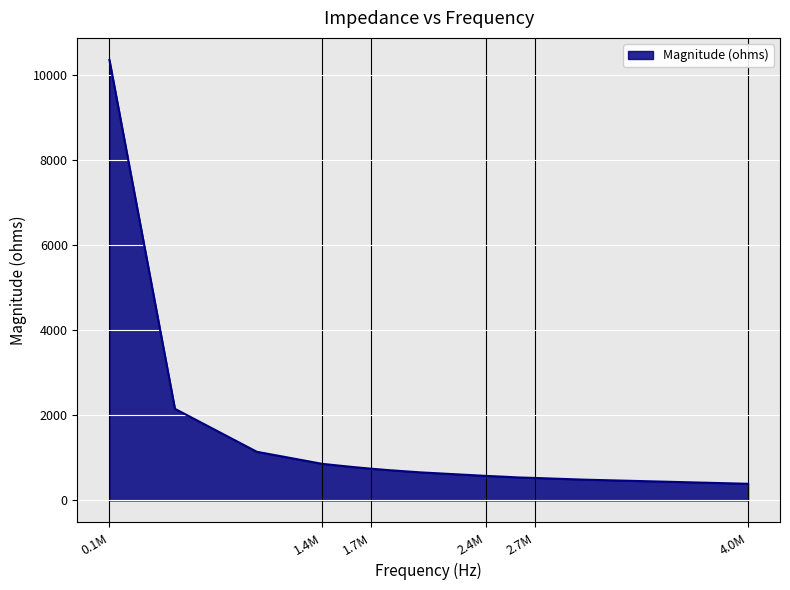

What is the difference between the maximum and minimum values?

9958